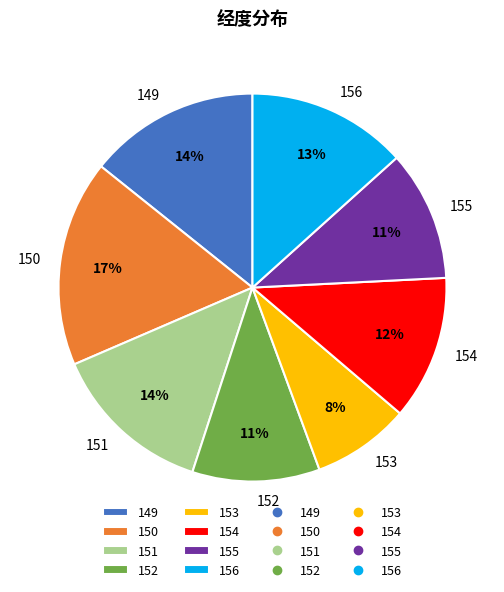

Is there any slice that represents more than half of the pie?

No